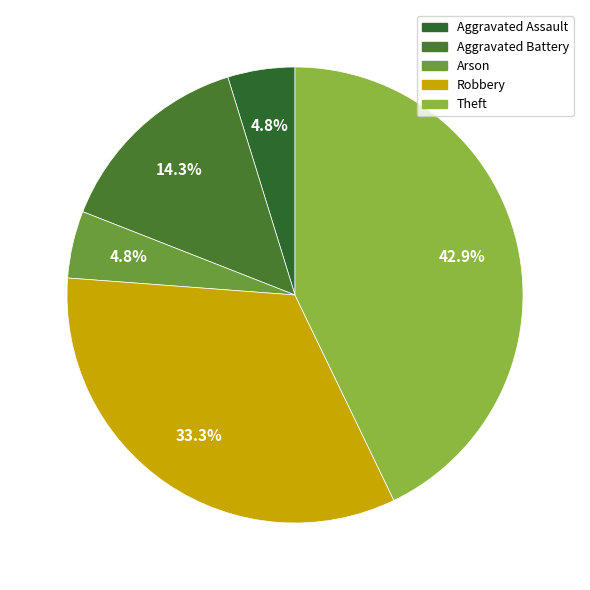

Does any single category account for the majority?

No